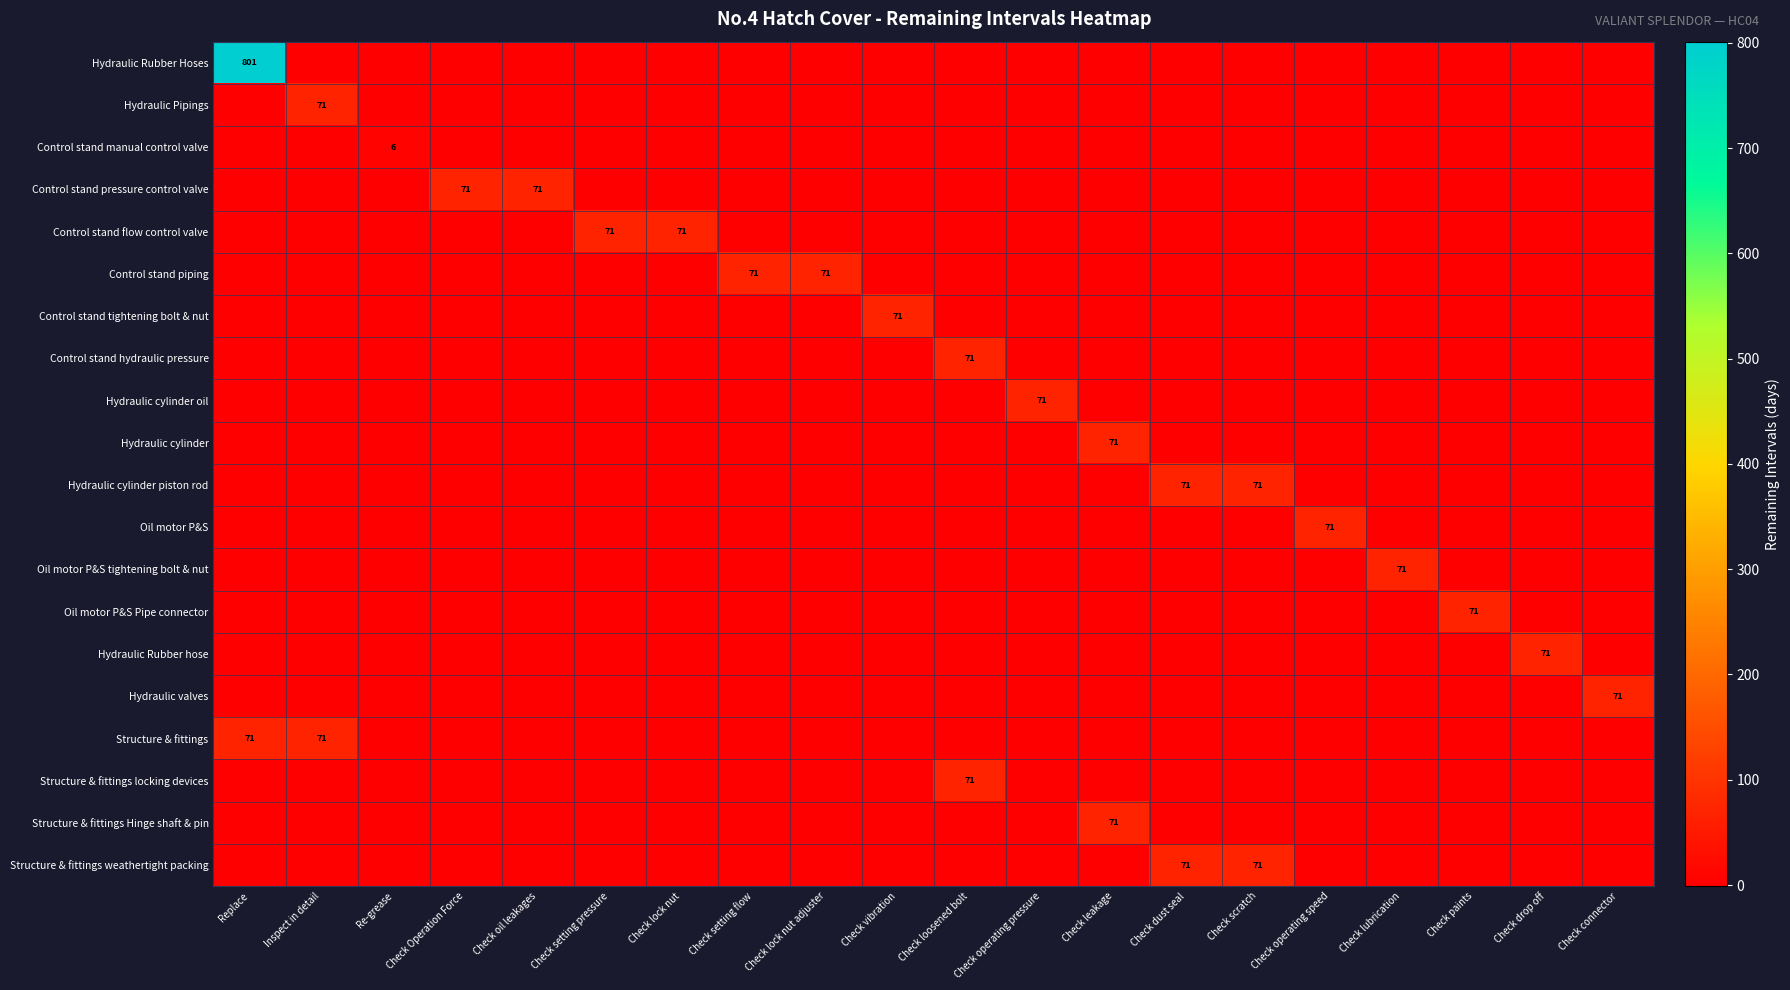

The Hydraulic cylinder piston rod series shows 32 at Check scratch. True or false?

False